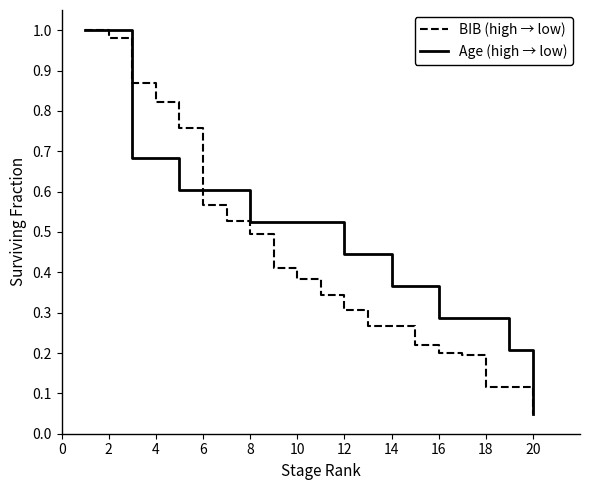

List the series in order of their overall mean, lowest first.

BIB (high → low), Age (high → low)